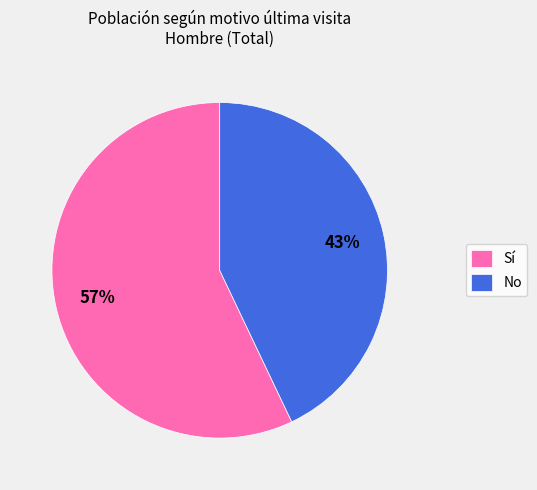

Count the number of slices in the pie.

2